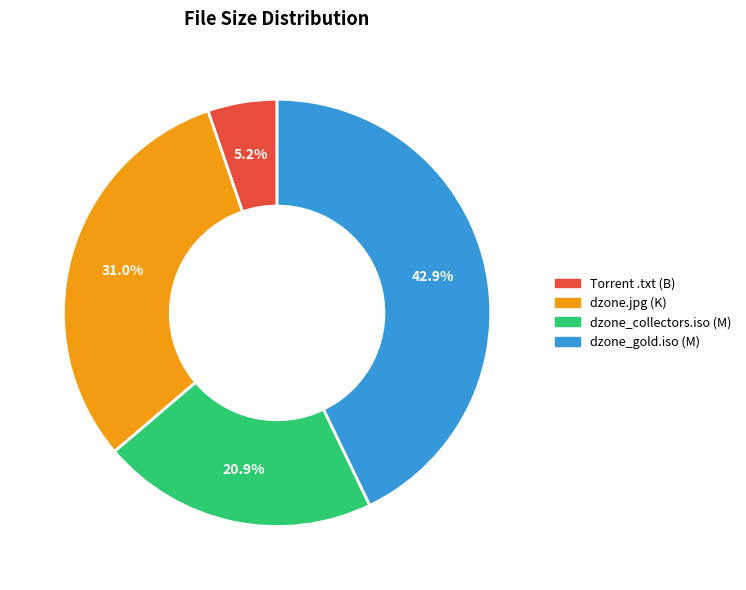

Does any single category account for the majority?

No